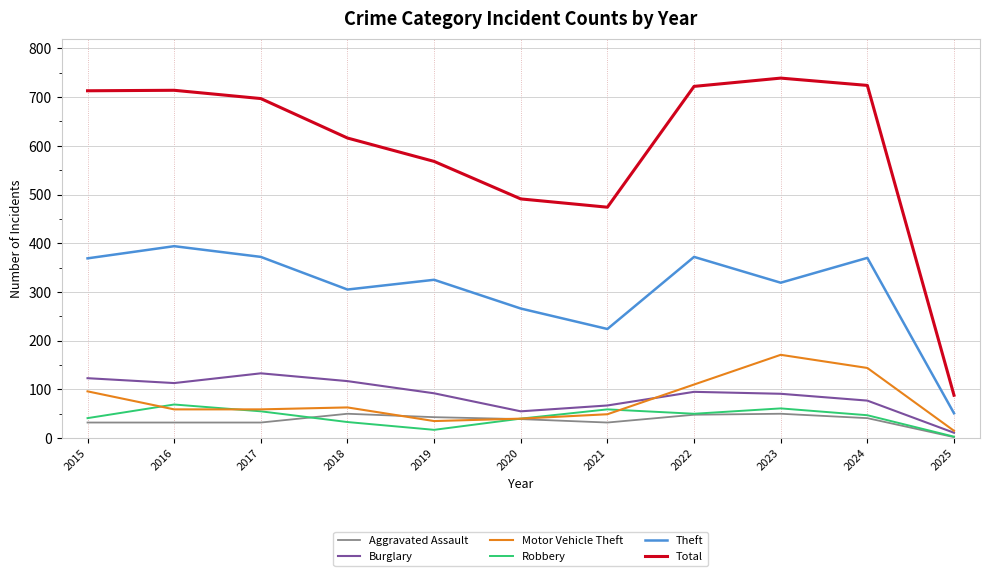

What is the difference between the highest and lowest values at 2022?

674